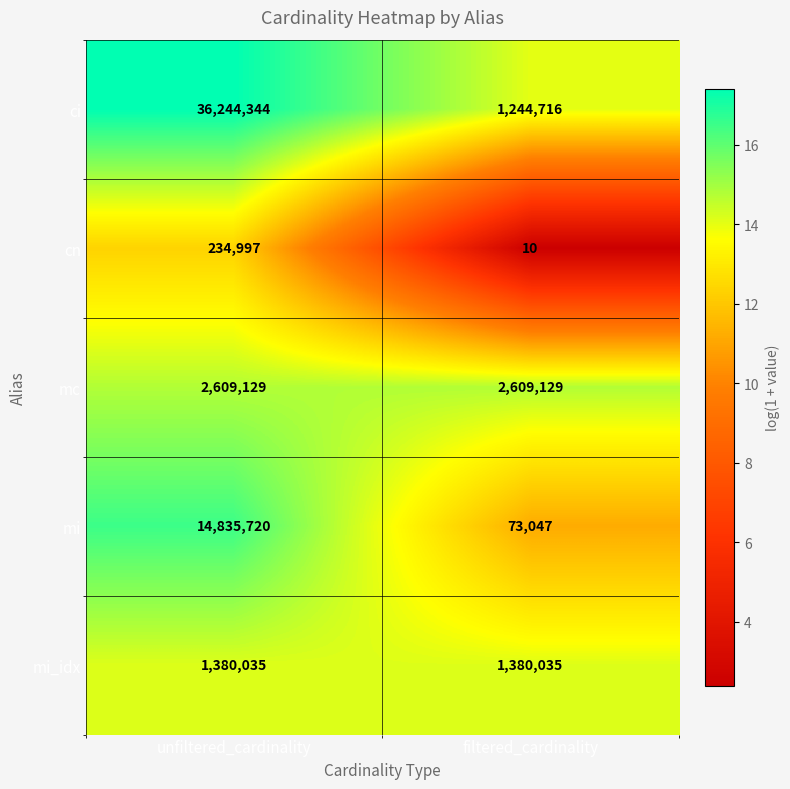

What is the highest value of the ci series?

36244344